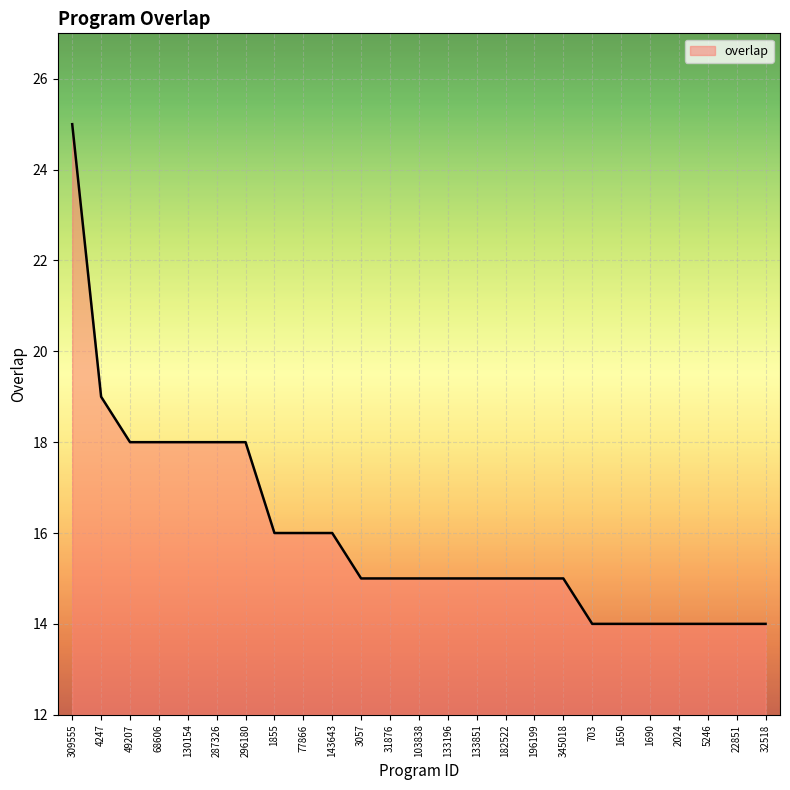

Reading right to left, what are all the values shown in this chart?

14	14	14	14	14	14	14	15	15	15	15	15	15	15	15	16	16	16	18	18	18	18	18	19	25